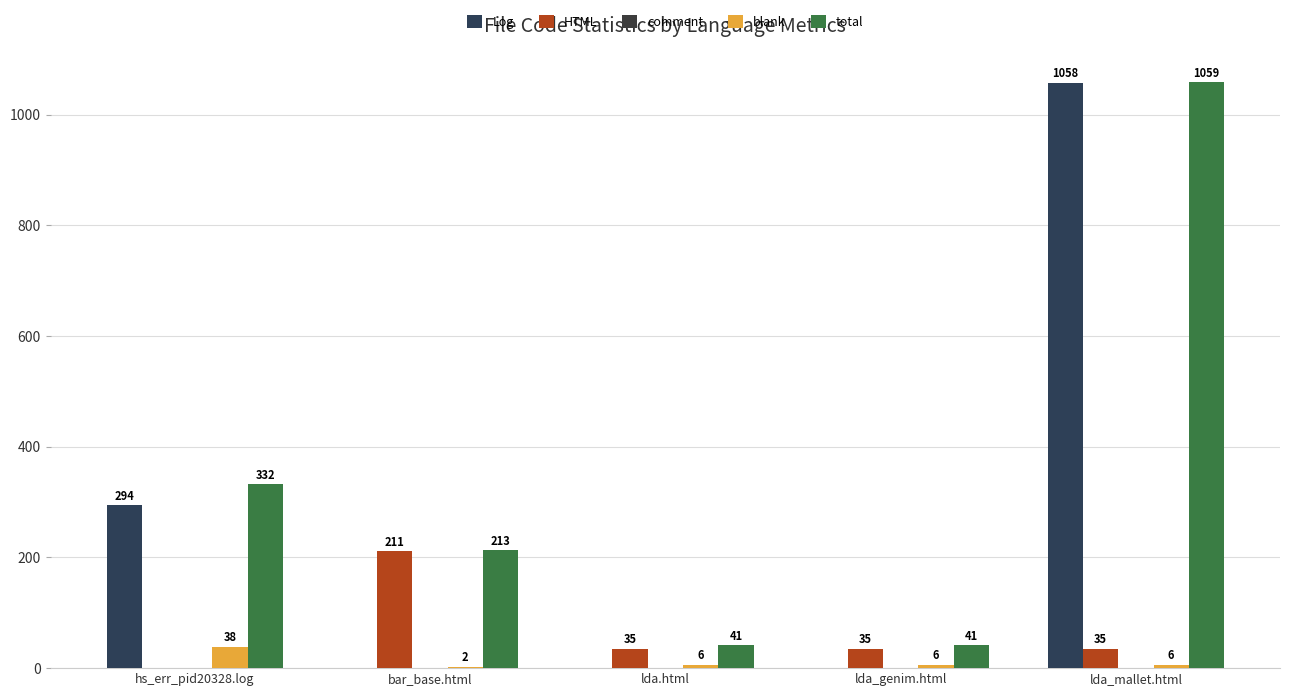

Count the number of data series in this chart.

4